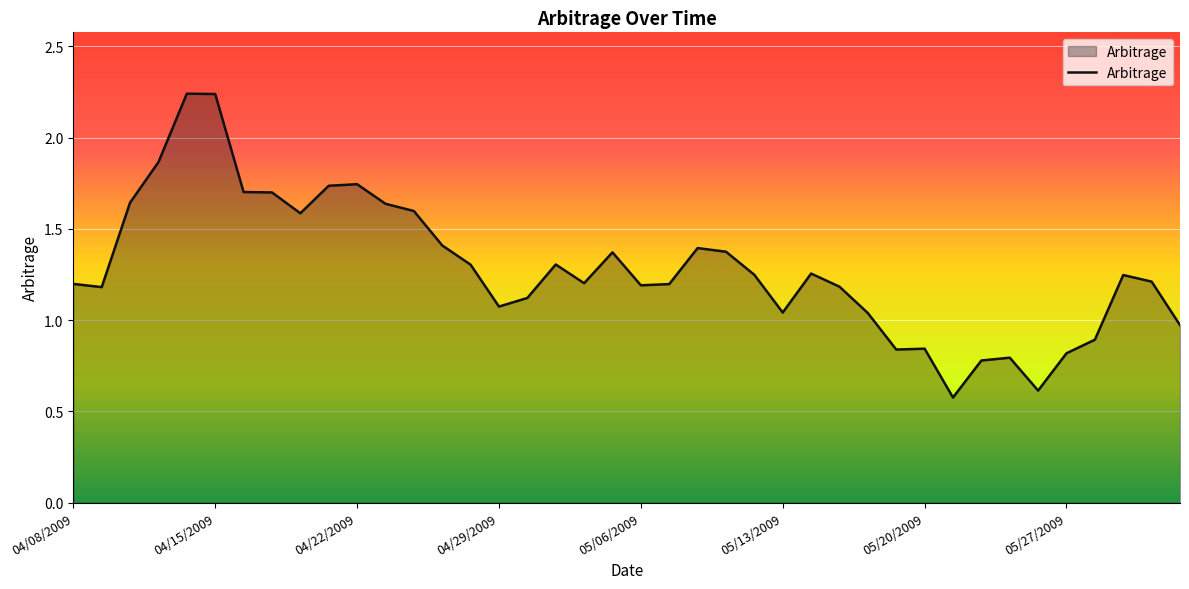

True or false: the data has more than 1 interior local peaks.

True